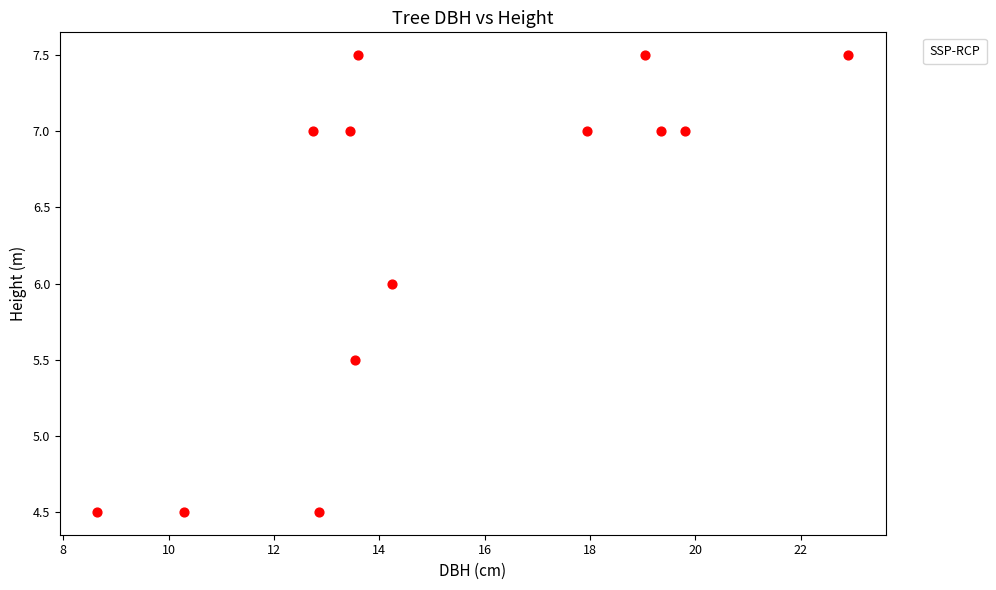

What is the range of Y values (max minus min)?

3.0